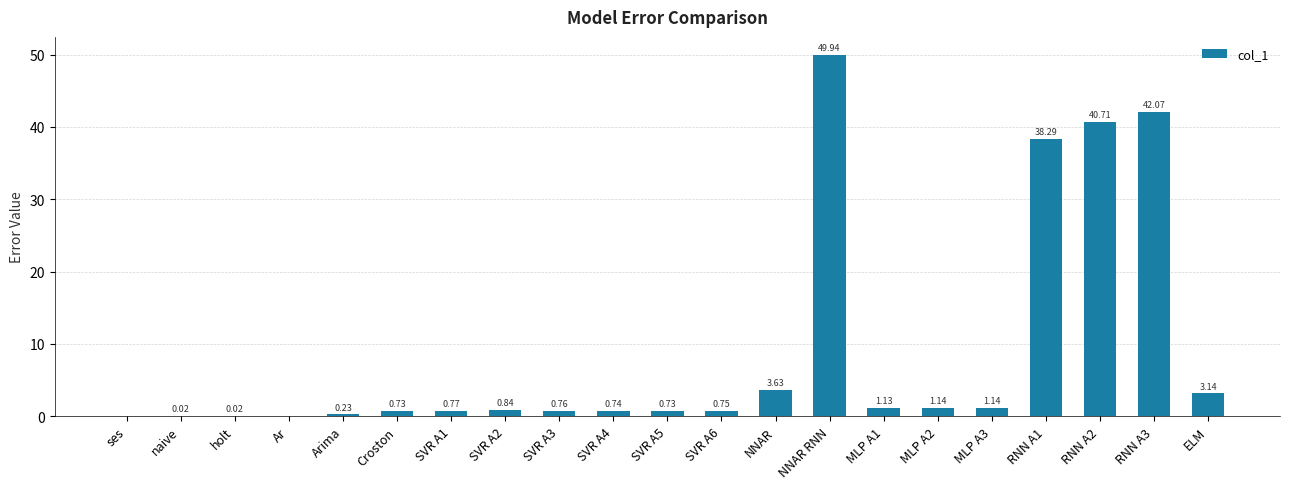

Are the bars horizontal?

No